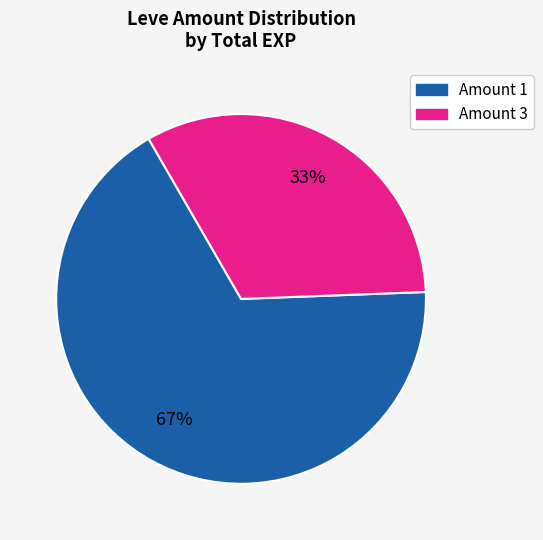

Does any single category account for the majority?

Yes